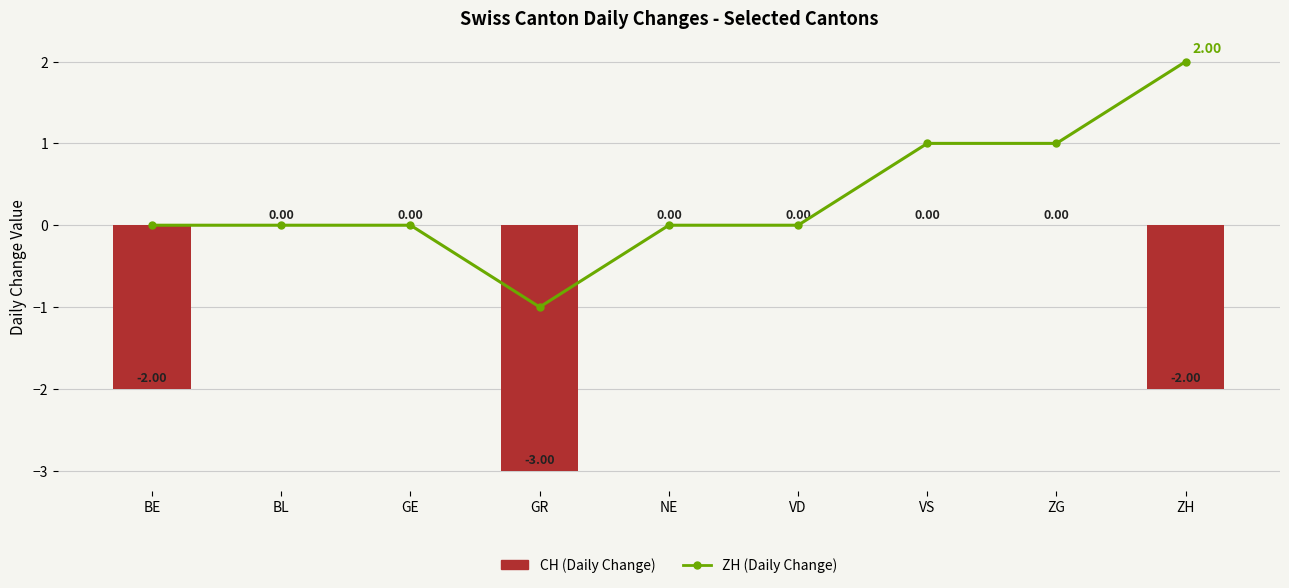

How many CH (Daily Change) values are between -2 and 0?

8